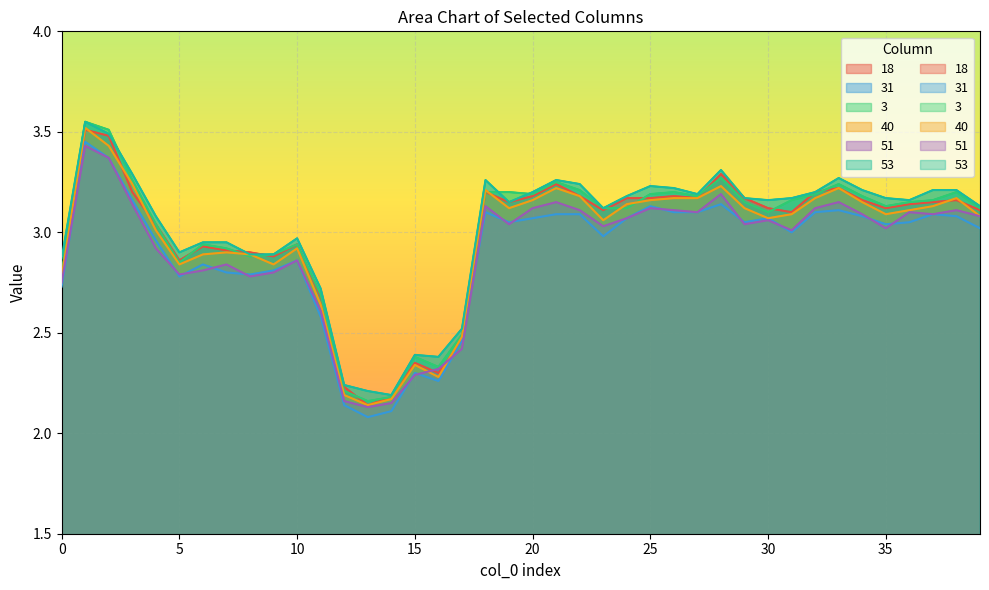

At which label is 31 closest to 2?

13